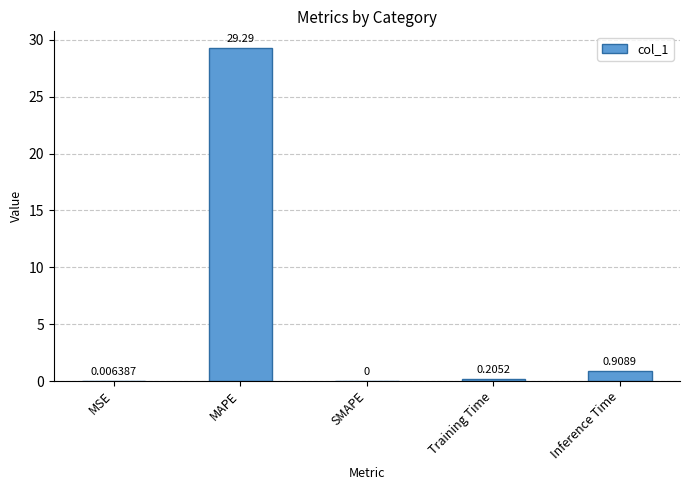

Are the bars horizontal?

No